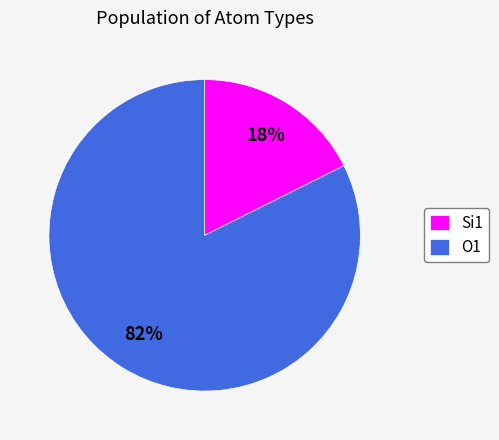

Which has a higher value, Si1 or O1?

O1